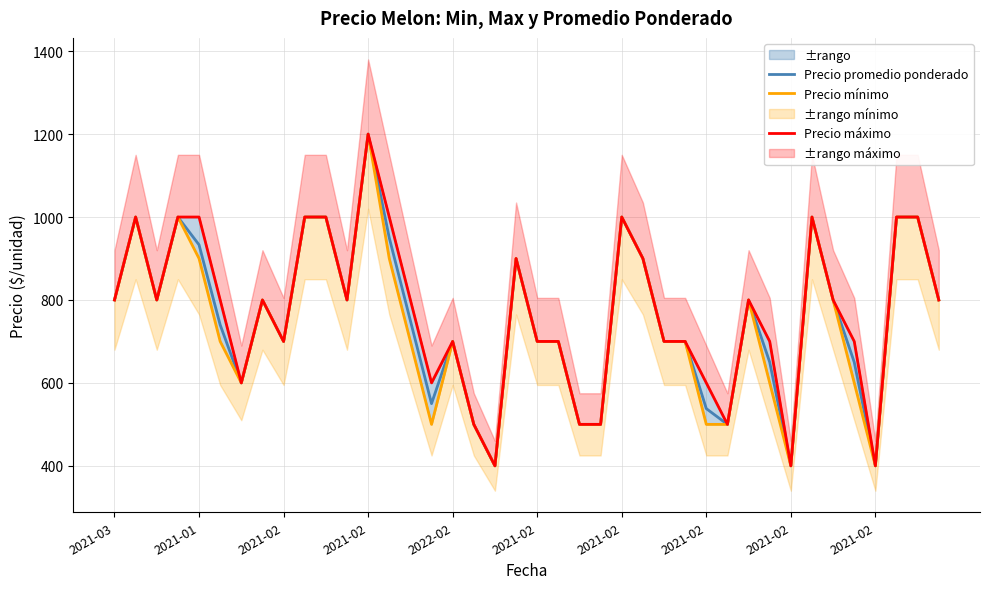

What is the sum of the Precio mínimo values at 35 and 29?

1100